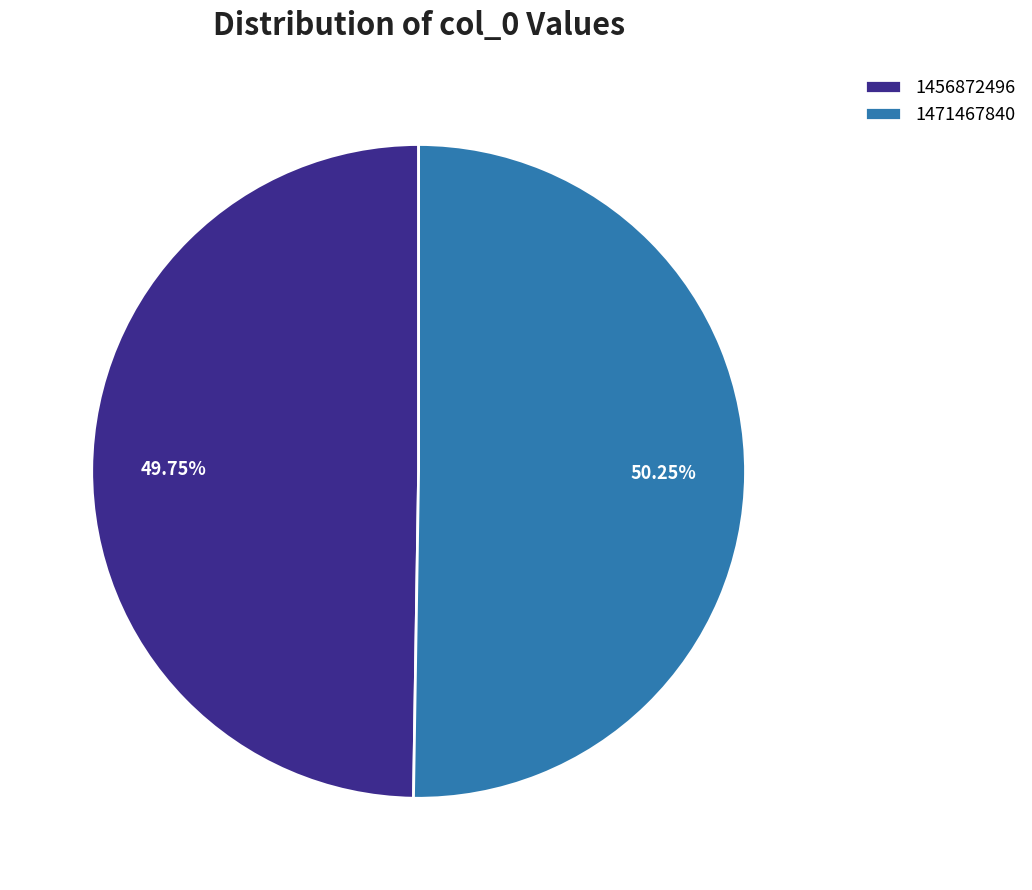

Is there any slice that represents more than half of the pie?

Yes